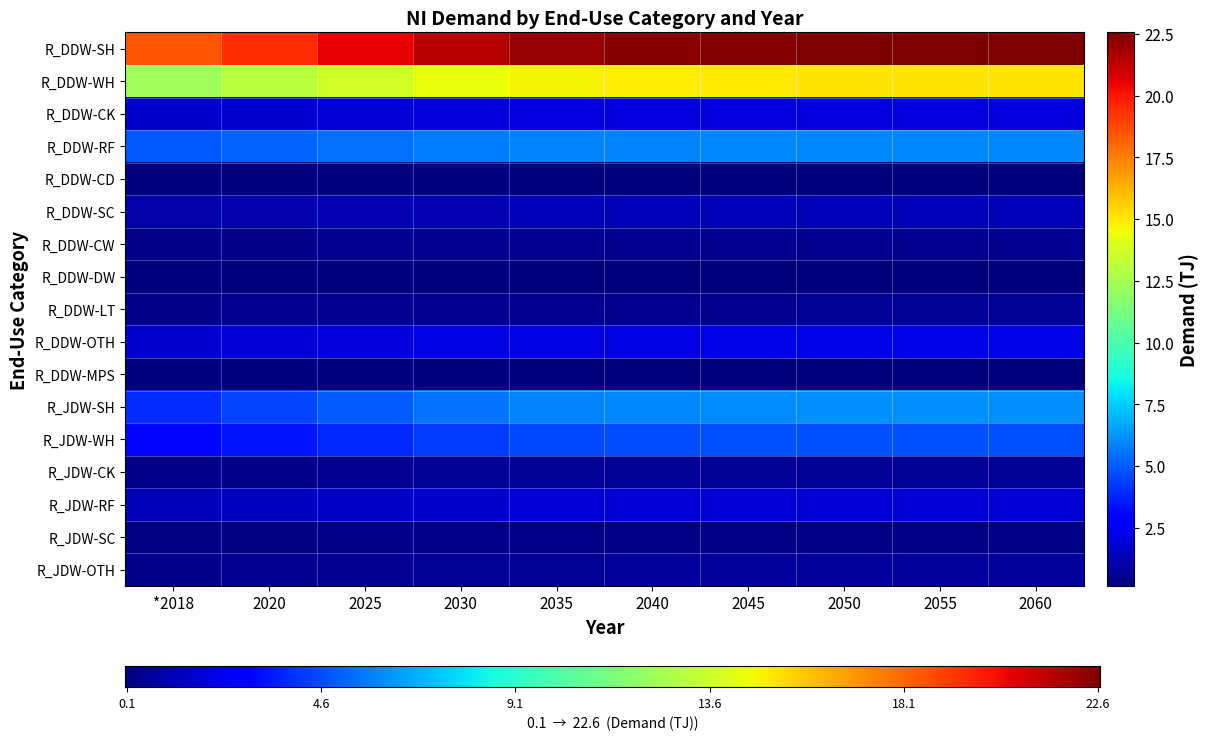

List the labels in order of R_JDW-WH value, largest first.

2060, 2055, 2050, 2045, 2040, 2035, 2030, 2025, 2020, *2018